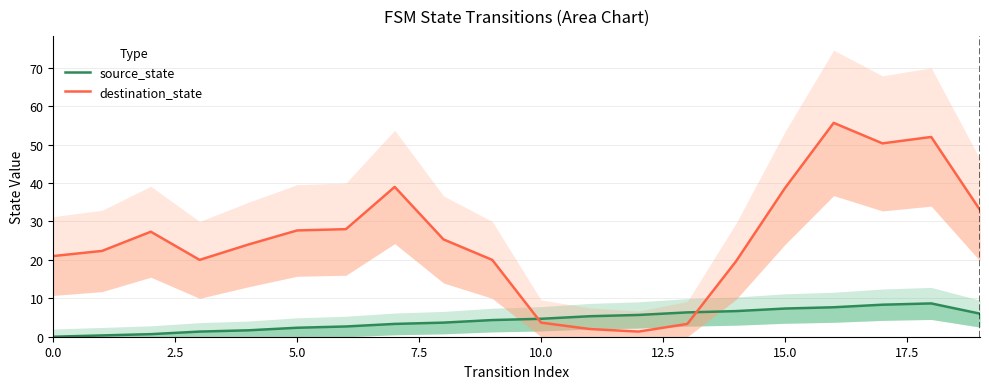

What is the approximate value of destination_state at 5.0?

27.3